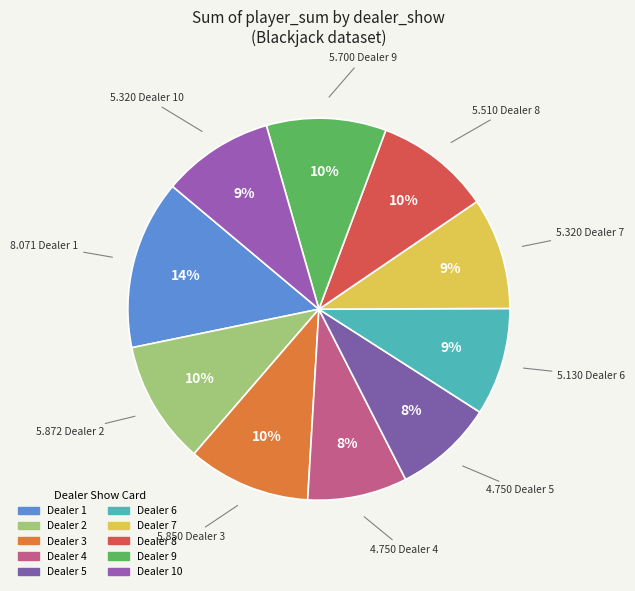

How many segments does this pie chart have?

10